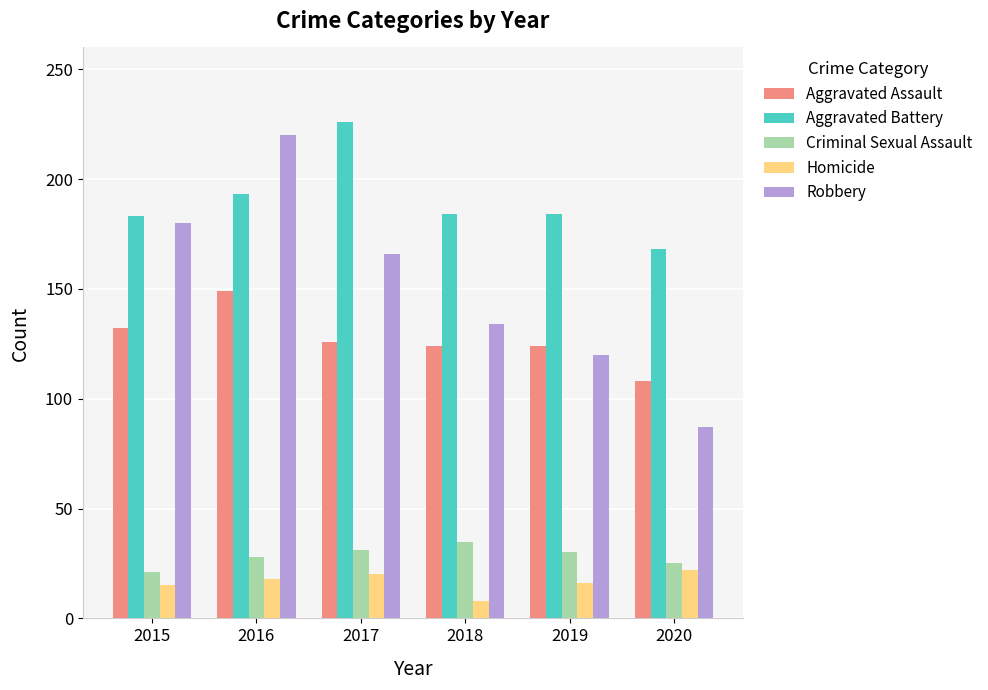

Where is Aggravated Battery nearest to the value 197?

2016